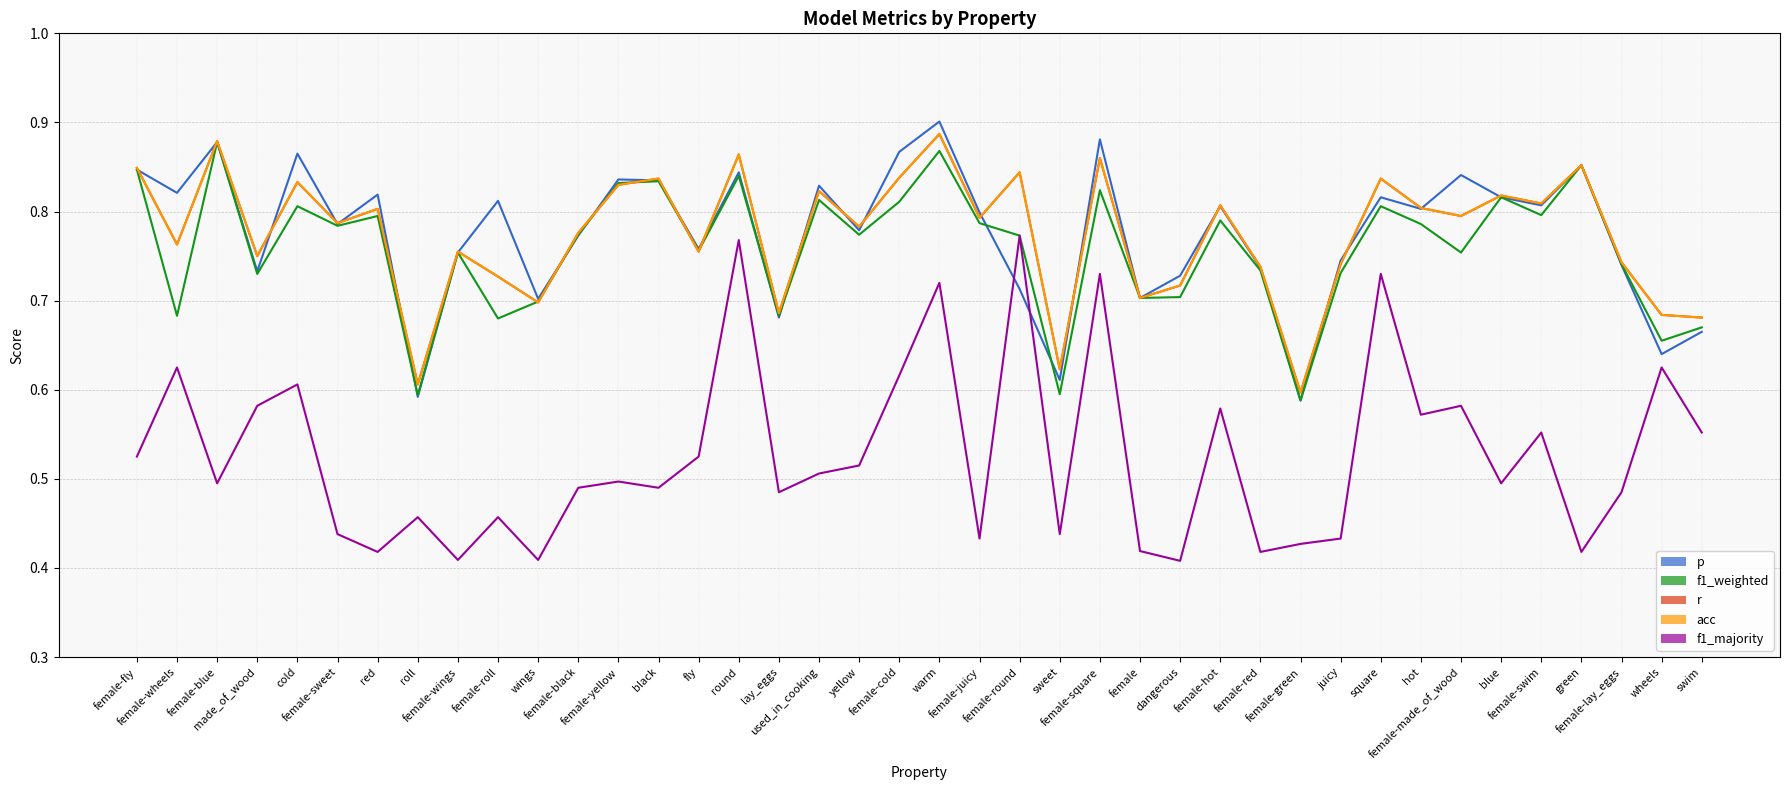

Which label corresponds to the largest value in the chart?

warm